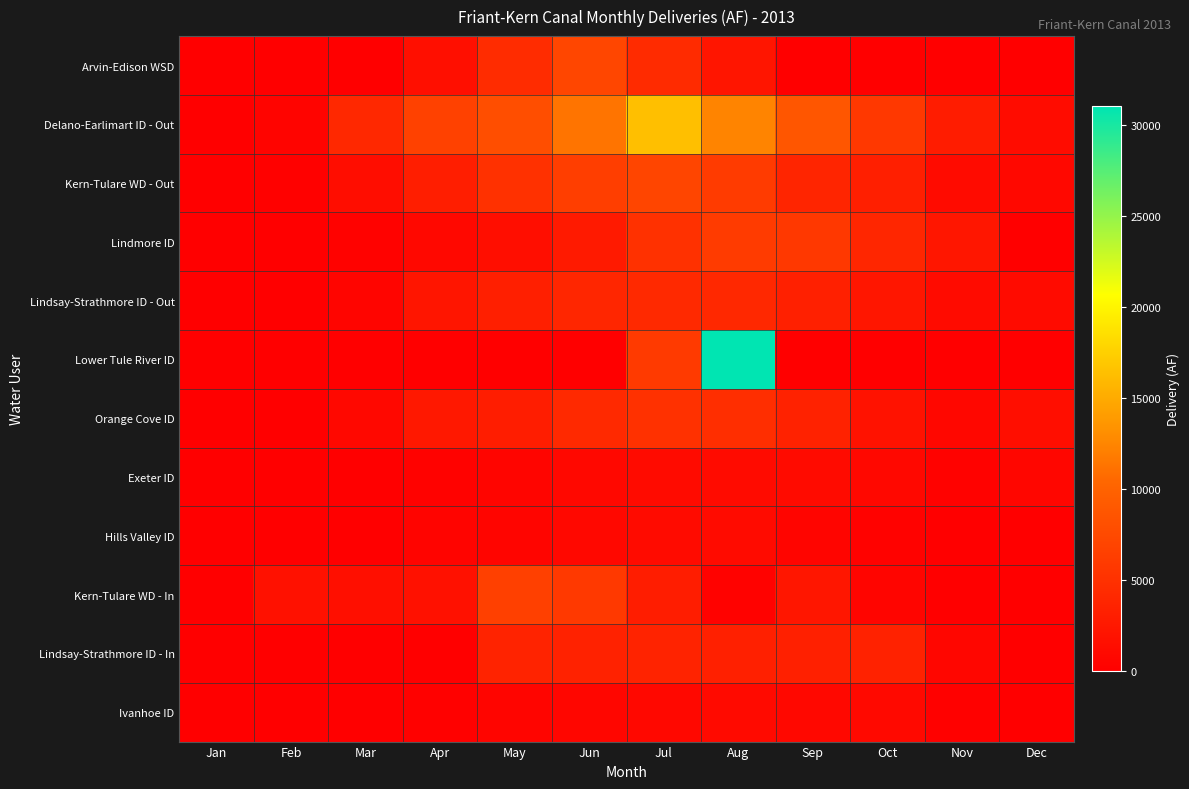

What is the total value across all series at Sep?

33793